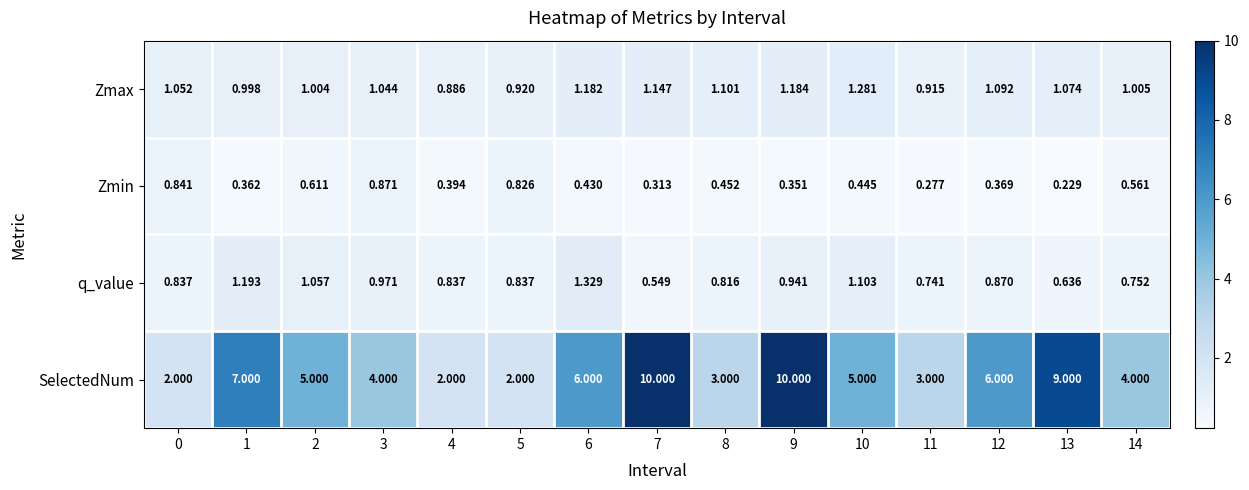

What is the difference between the highest and lowest values at 7?

9.7